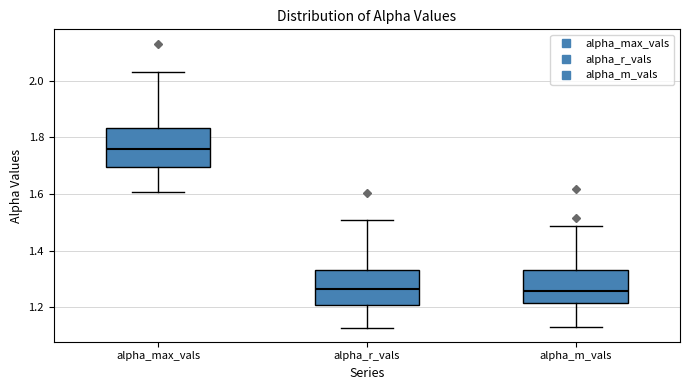

Reading left to right, transcribe this box plot: for each box, give where its median line is, the range the box spans, and where its two whiskers end, as read against the y-axis. The values are not printed on the chart, so give them approximately, as read against the axis.

alpha_max_vals: median 1.76, box 1.70 to 1.84, whiskers 1.60 to 2.04
alpha_r_vals: median 1.26, box 1.20 to 1.34, whiskers 1.12 to 1.50
alpha_m_vals: median 1.26, box 1.22 to 1.34, whiskers 1.14 to 1.48